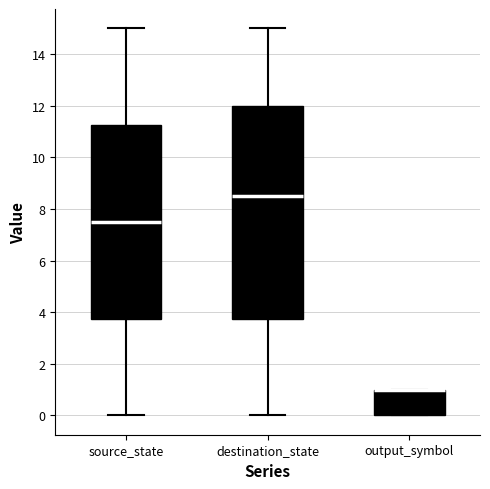

Comparing the boxes themselves (not the whiskers), which one is the tallest?

destination_state